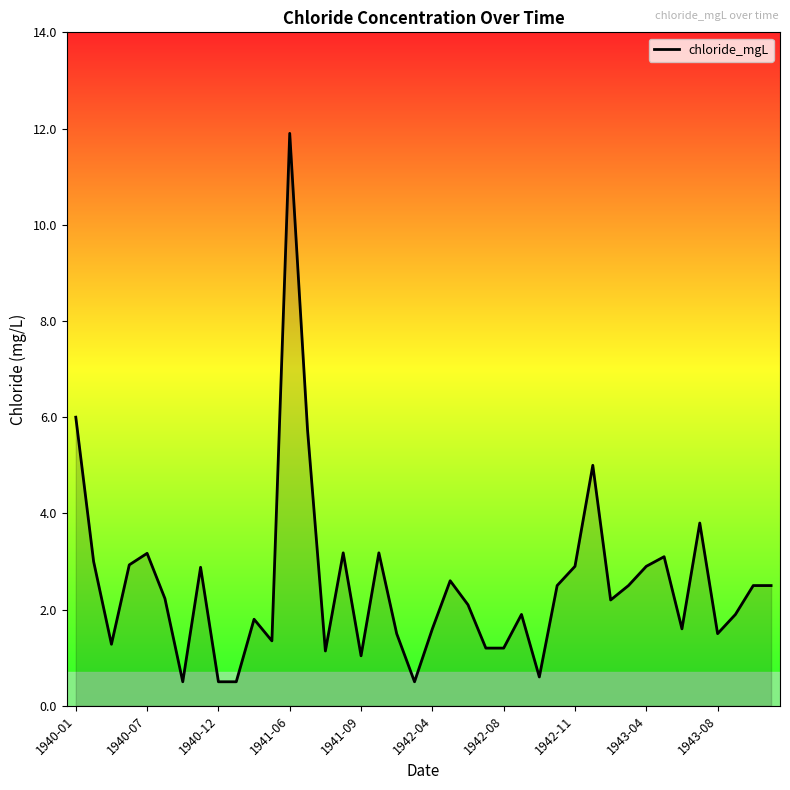

What is the difference between the maximum and minimum values?

11.4